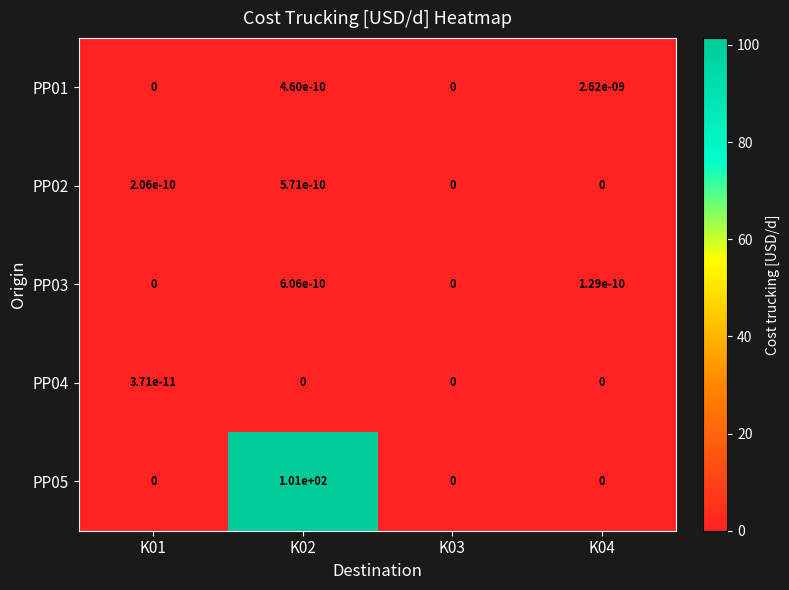

Which series has the largest total across all categories?

PP05